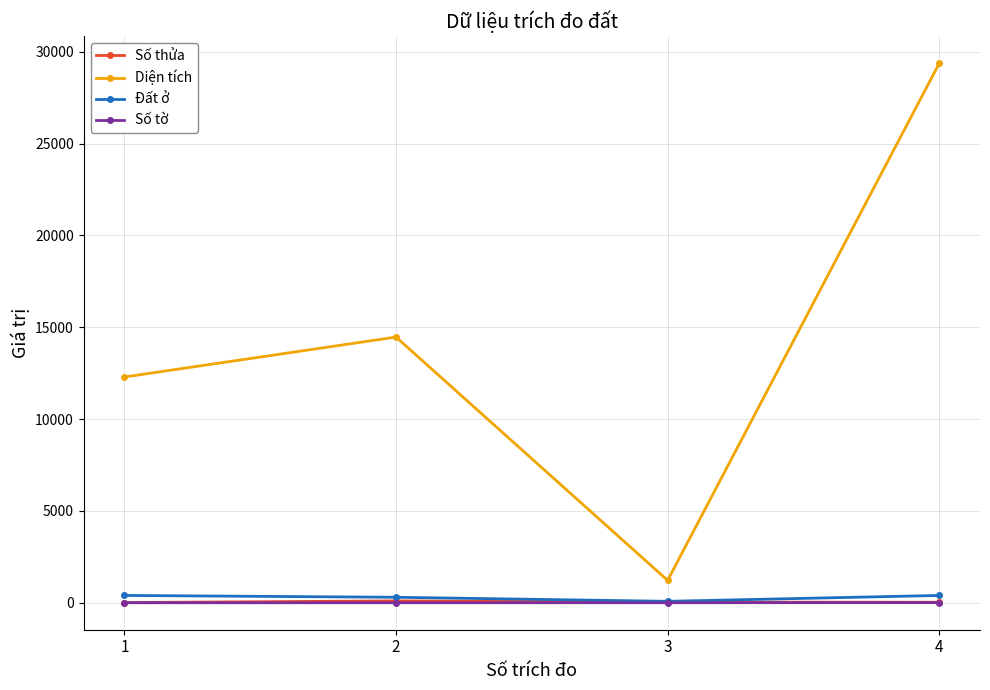

Which series has the largest total across all categories?

Diện tích